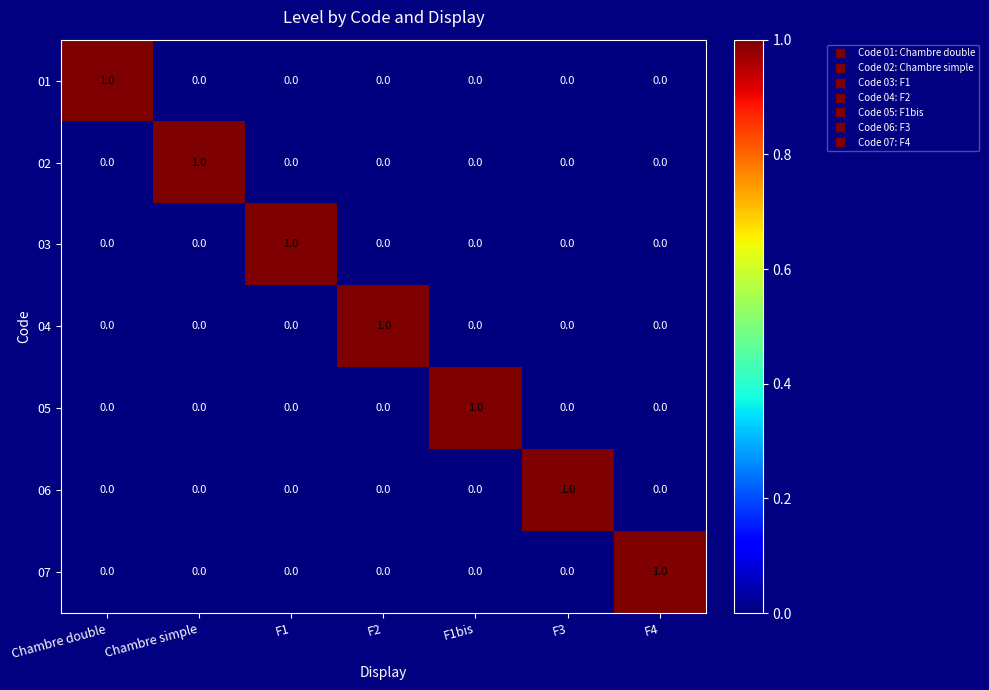

At which label does 06 reach its peak?

F3